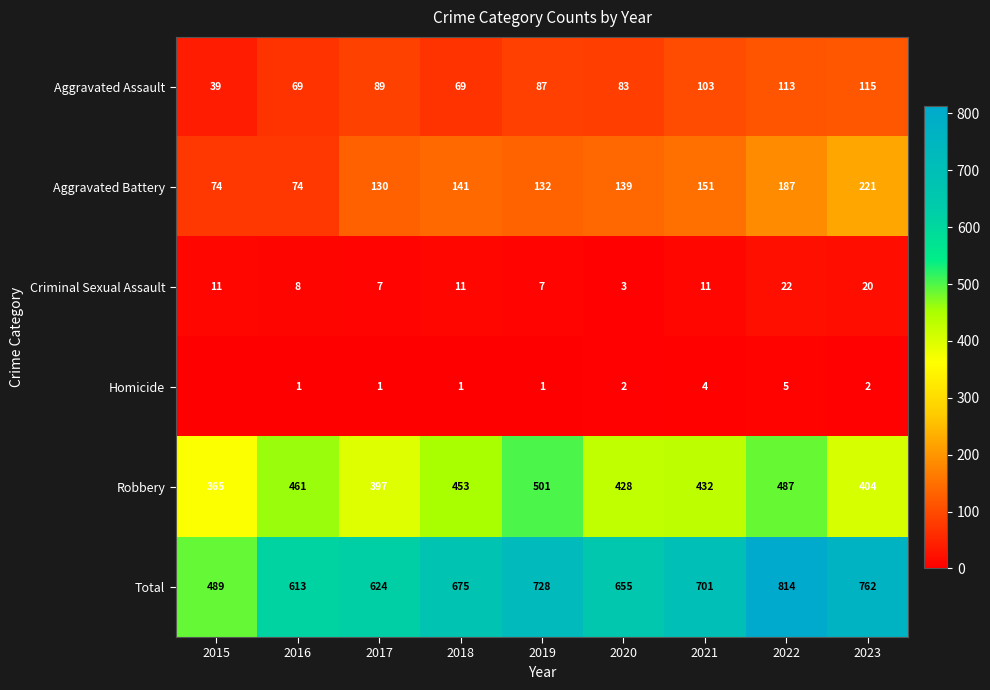

At which label is Total closest to 651?

2020